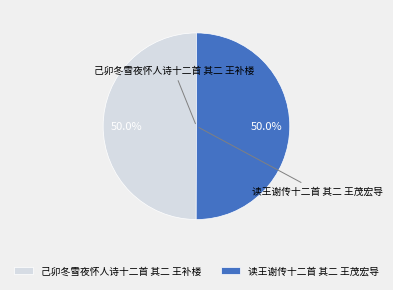

Approximately how many times larger is the value at 读王谢传十二首 其二 王茂宏导 compared to 己卯冬雪夜怀人诗十二首 其二 王补楼?

1.0